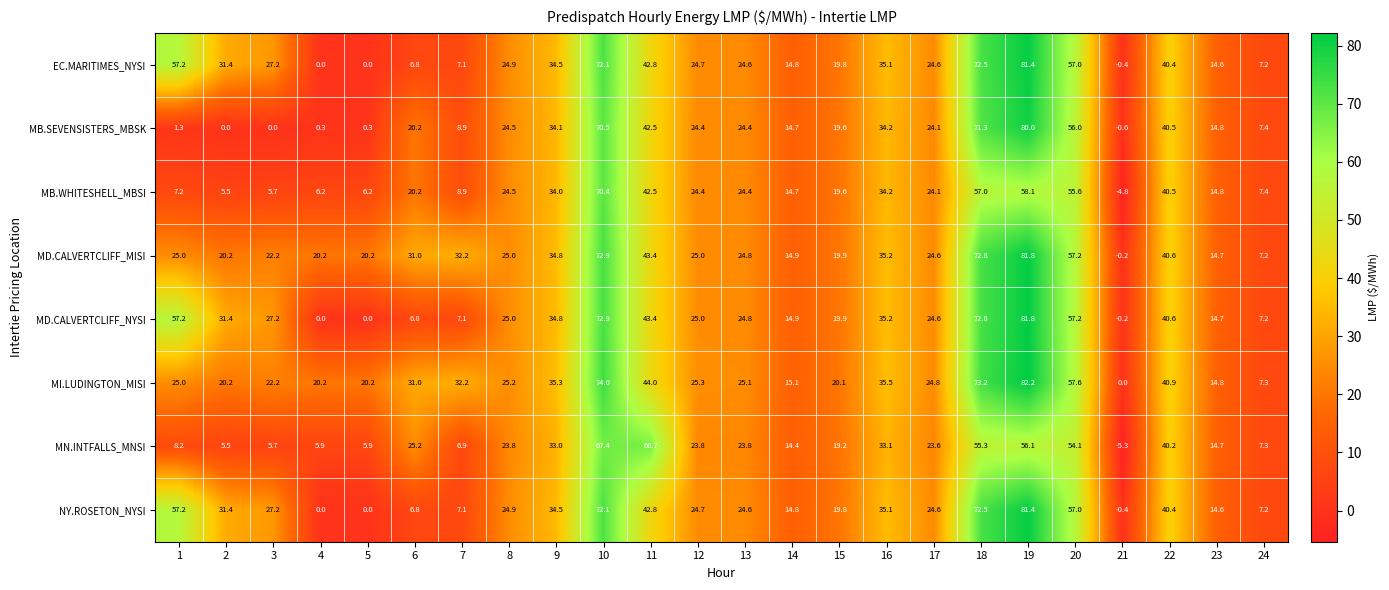

The value of MD.CALVERTCLIFF_NYSI at 5 is 0.0. True or false?

True